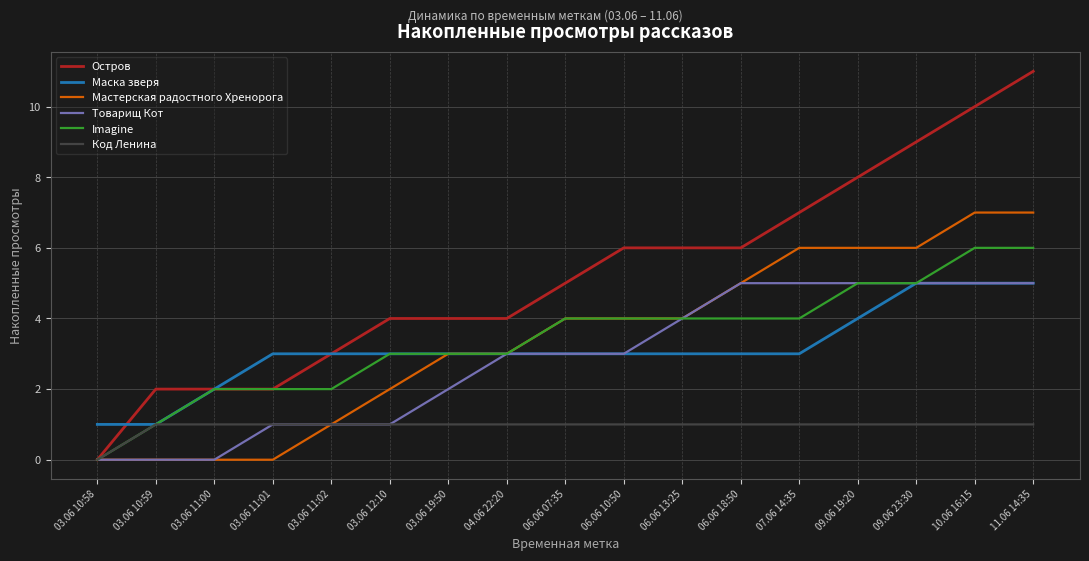

What is the greatest value displayed?

11